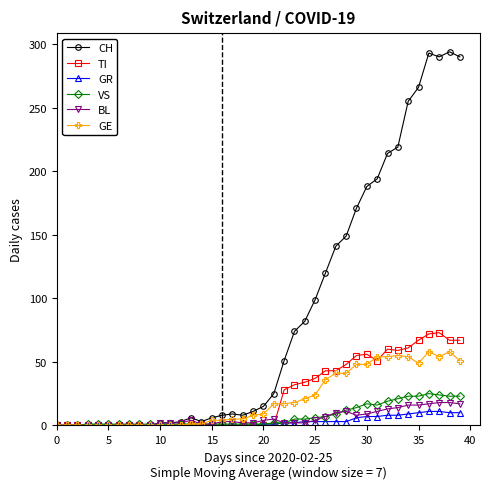

What is the difference between the maximum and second lowest values in the GE series?

58